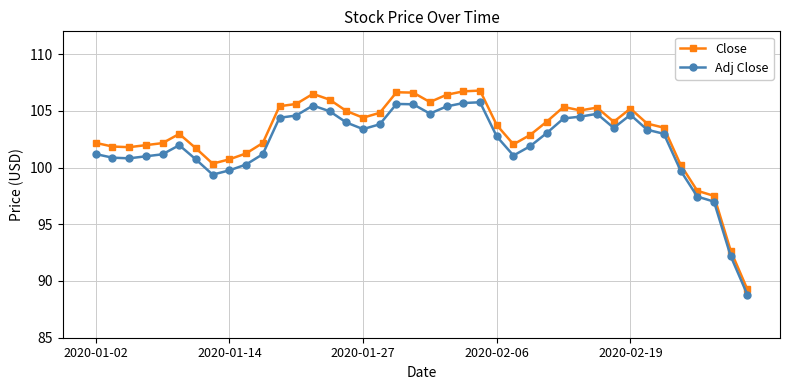

What is the sum of all Close values?

4118.2